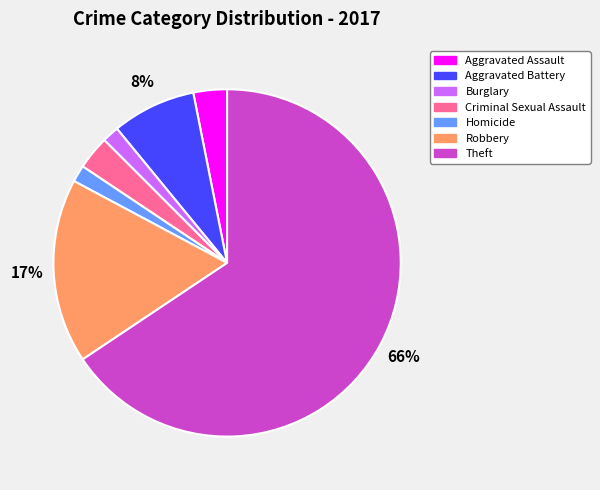

The Burglary slice represents 2% of the pie. True or false?

True